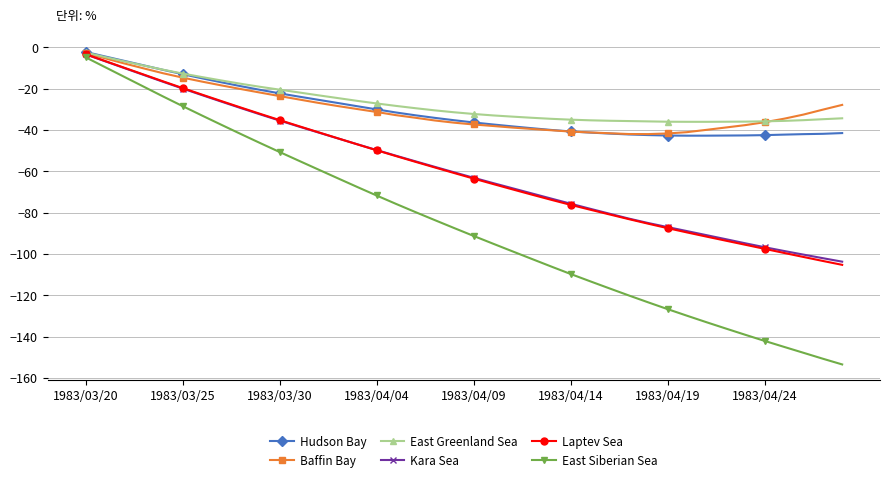

What is the value of the East Siberian Sea point at the 19th from the left?

-83.6